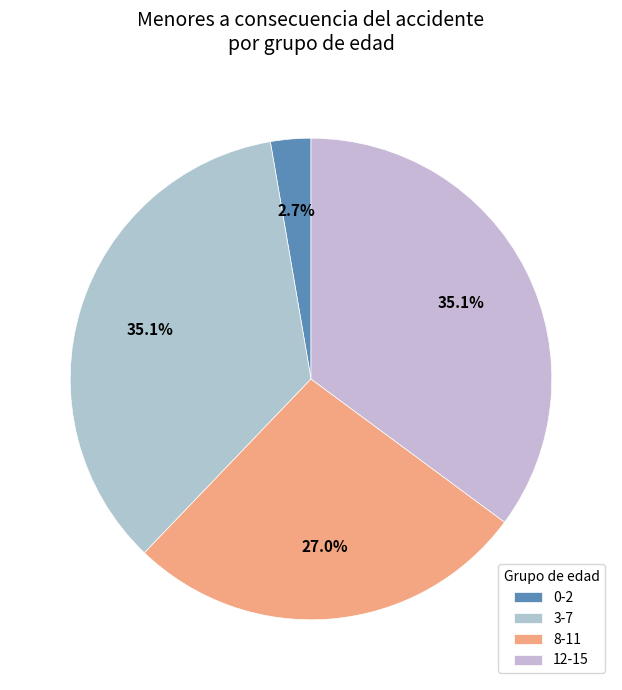

Which category has the smallest portion of the pie?

0-2